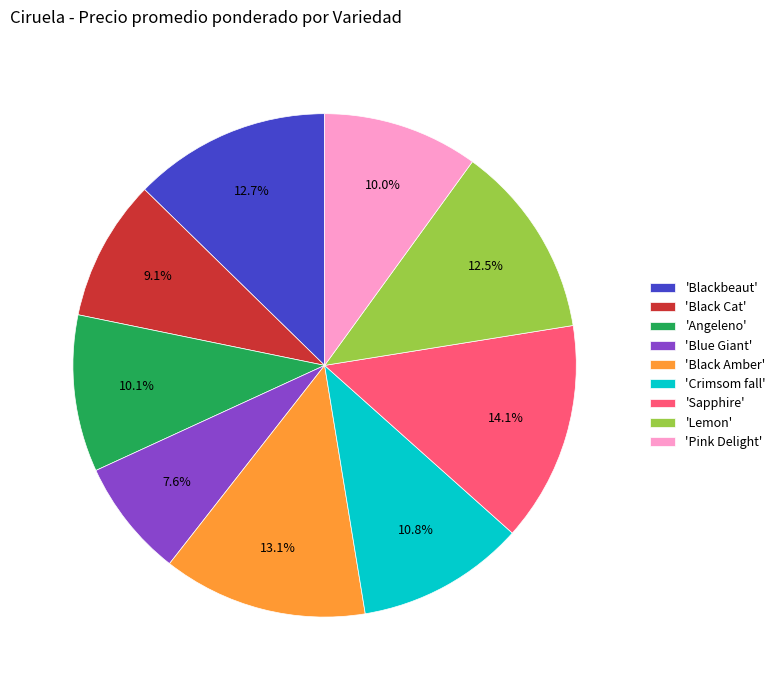

Which slice is the largest?

'Sapphire'